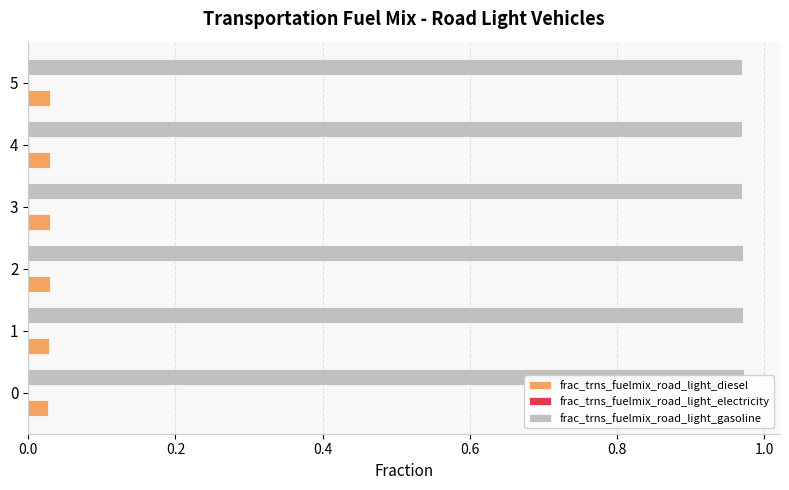

What is the sum of the frac_trns_fuelmix_road_light_diesel values at 0 and 5?

0.1